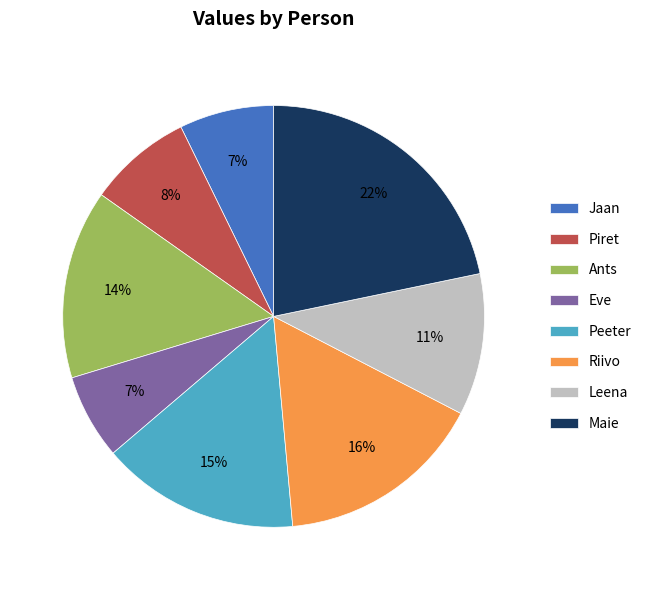

Is there a majority slice in this chart?

No